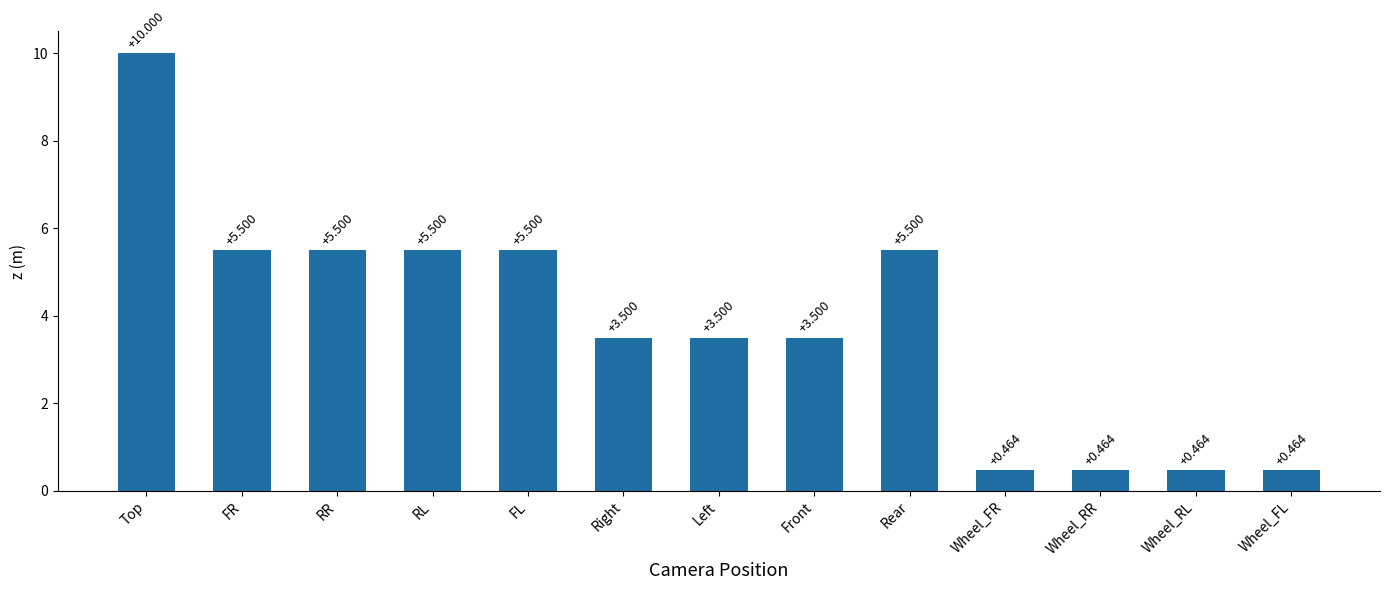

What is the ratio of the value at Left to the value at RL?

0.6